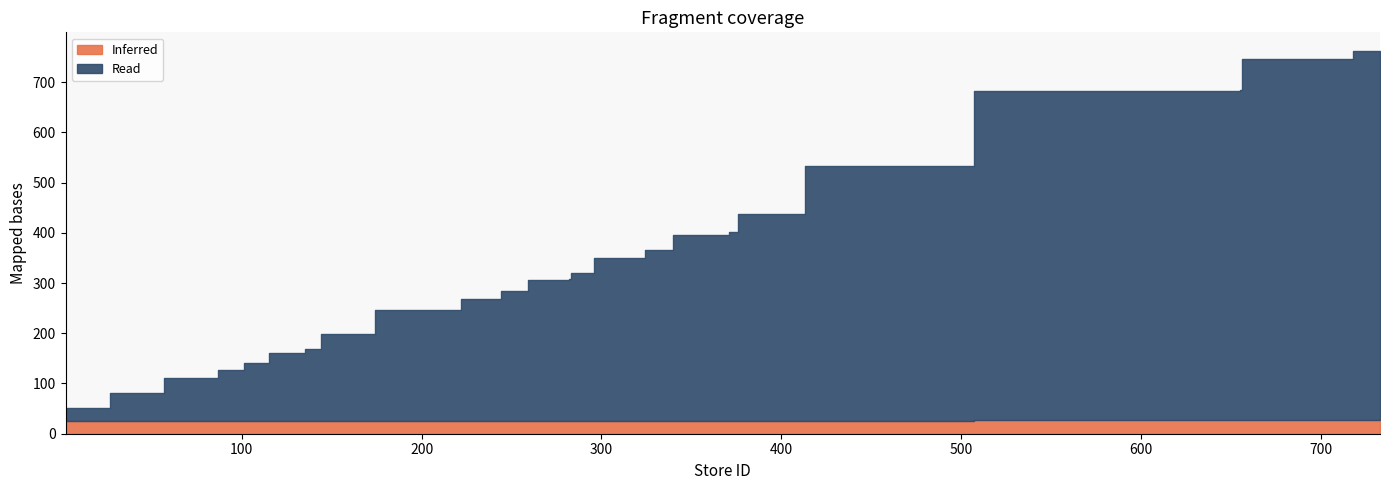

Which series has the widest spread of values?

Read